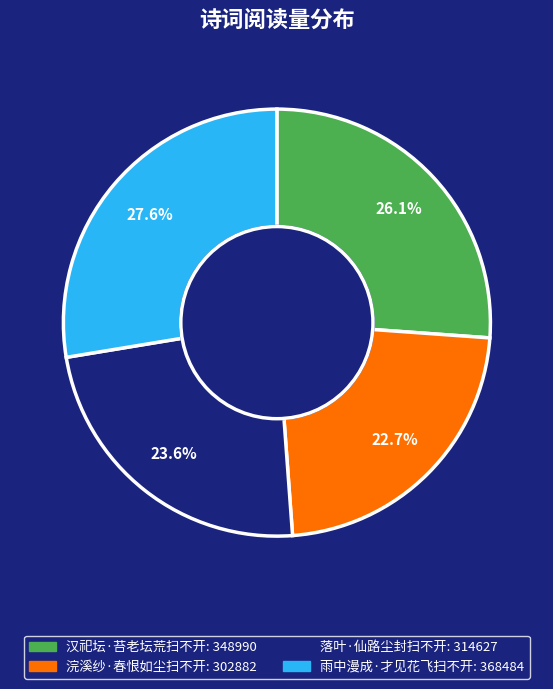

Which slice is the smallest?

浣溪纱·春恨如尘扫不开